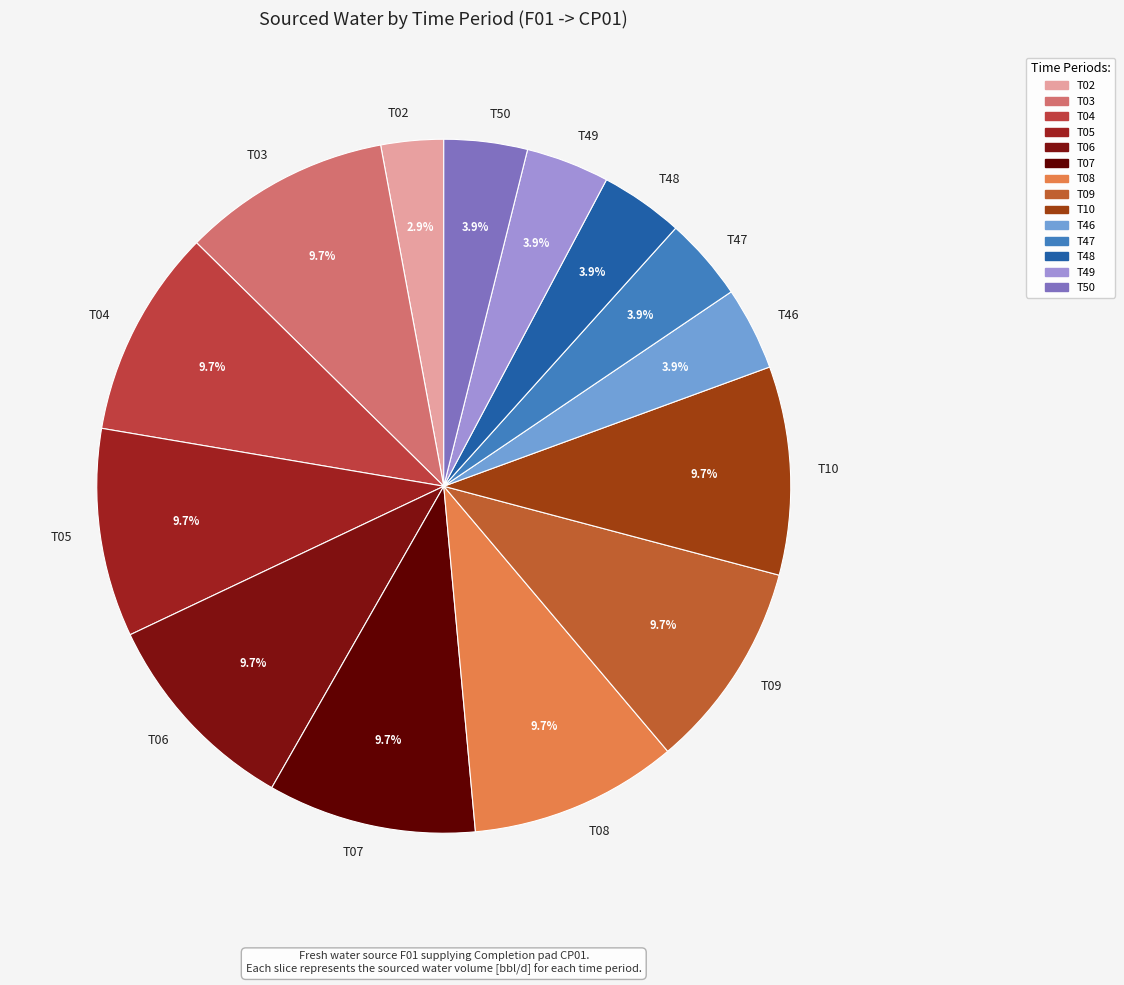

How many segments does this pie chart have?

14